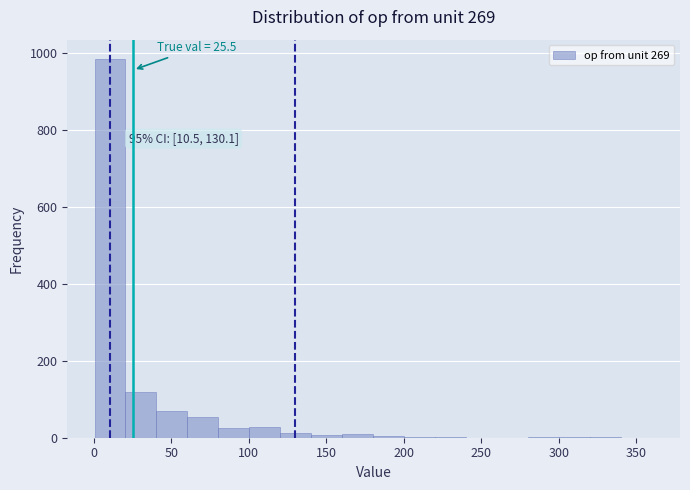

Around what value on the x-axis is the tallest bar? Give the approximate position of its centre, as read against the axis.

10